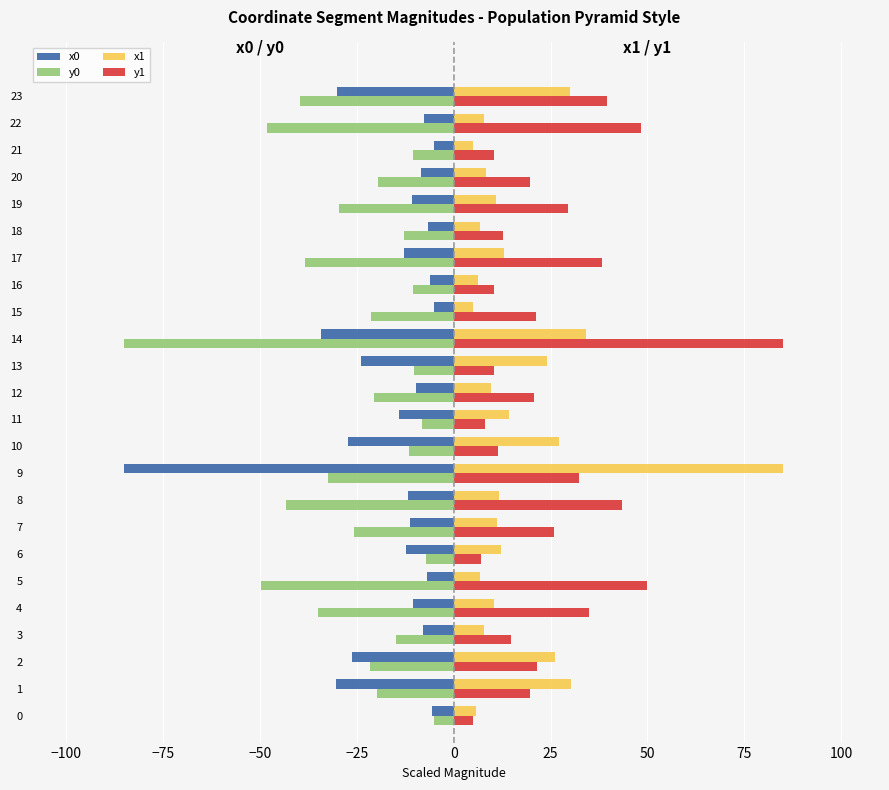

What are all the series names shown in the legend?

x0, y0, x1, y1